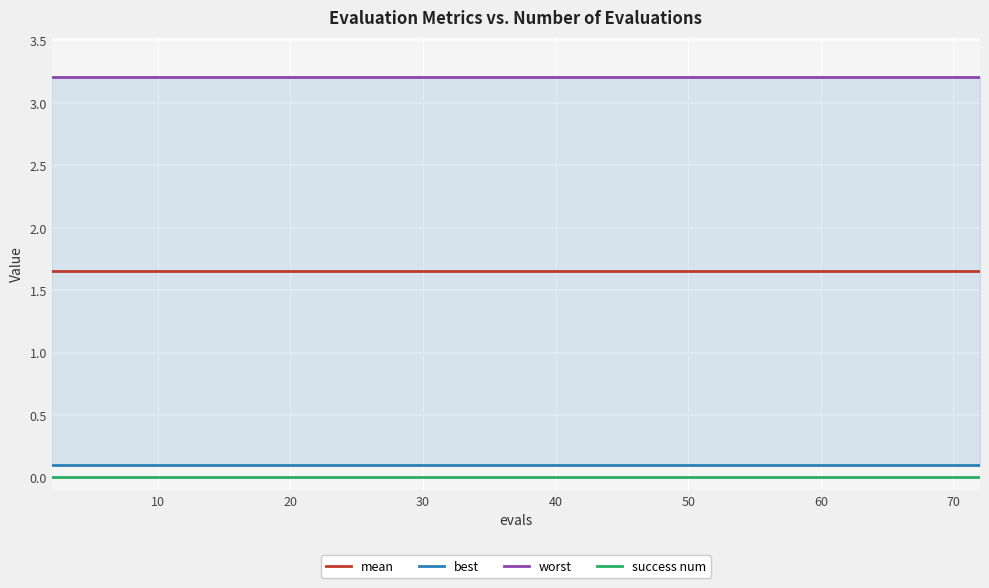

Count the number of categories in the chart.

40